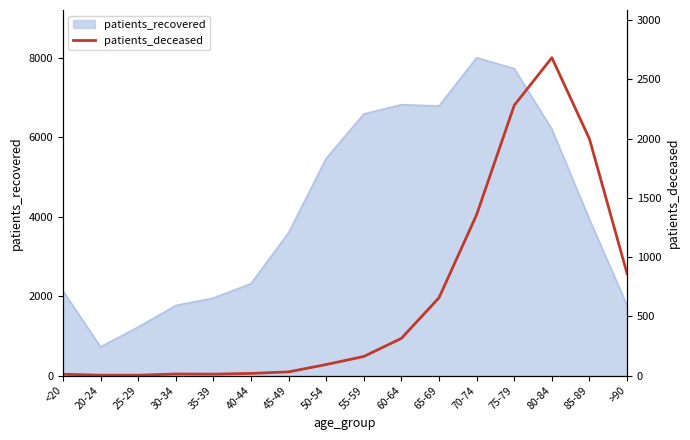

The value of patients_recovered at 45-49 is 3599. True or false?

True